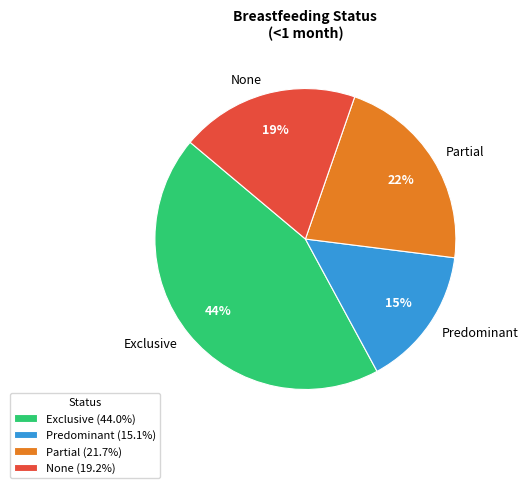

Rank the categories by value from highest to lowest.

Exclusive, Partial, None, Predominant